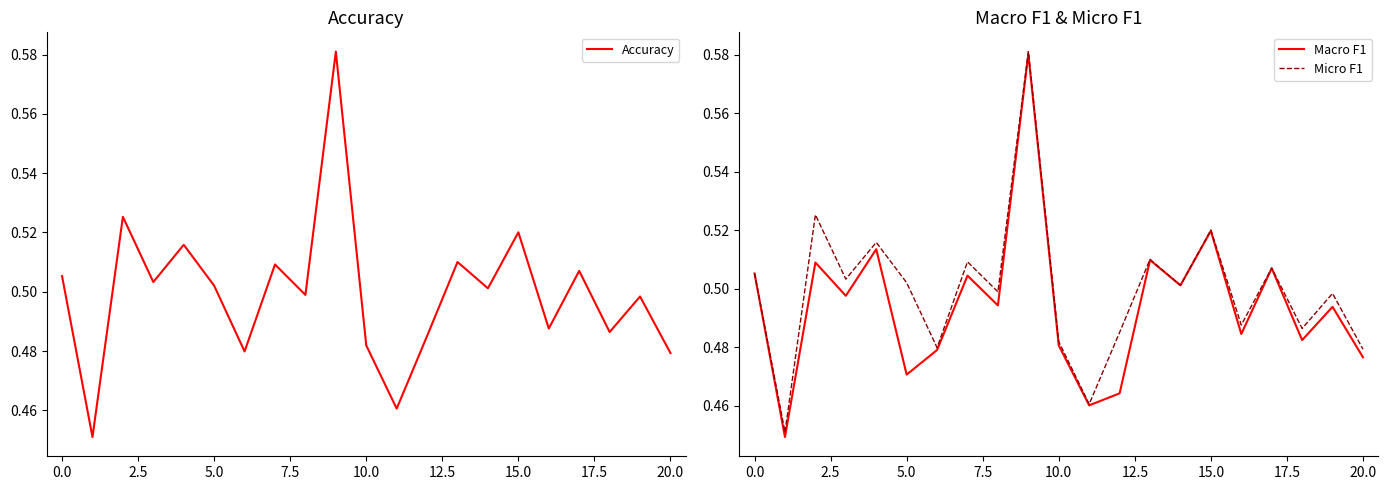

Does the chart have visible grid lines?

No